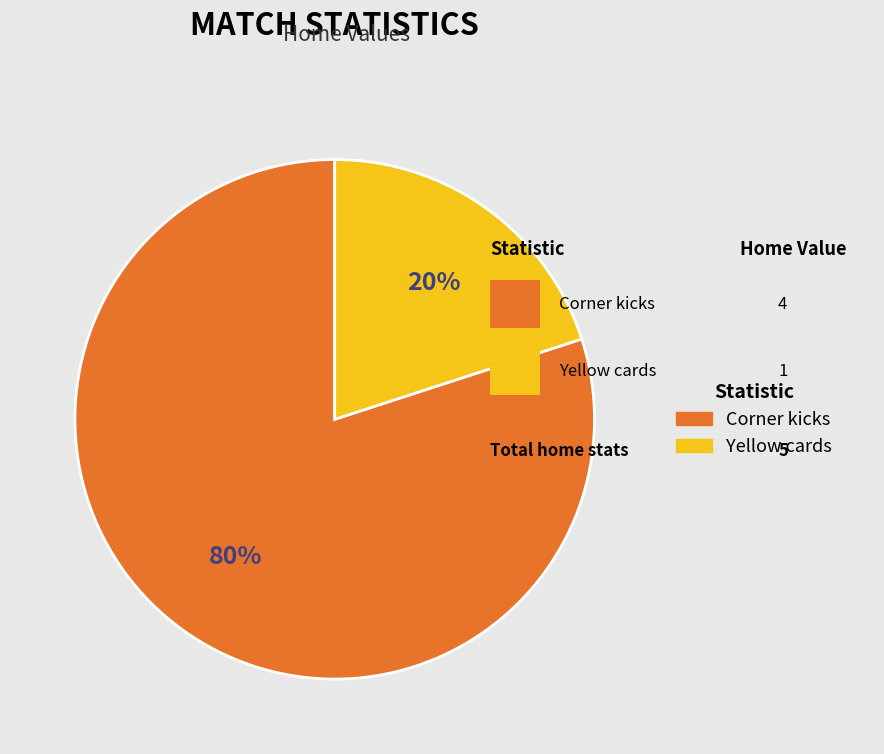

Is there a majority slice in this chart?

Yes